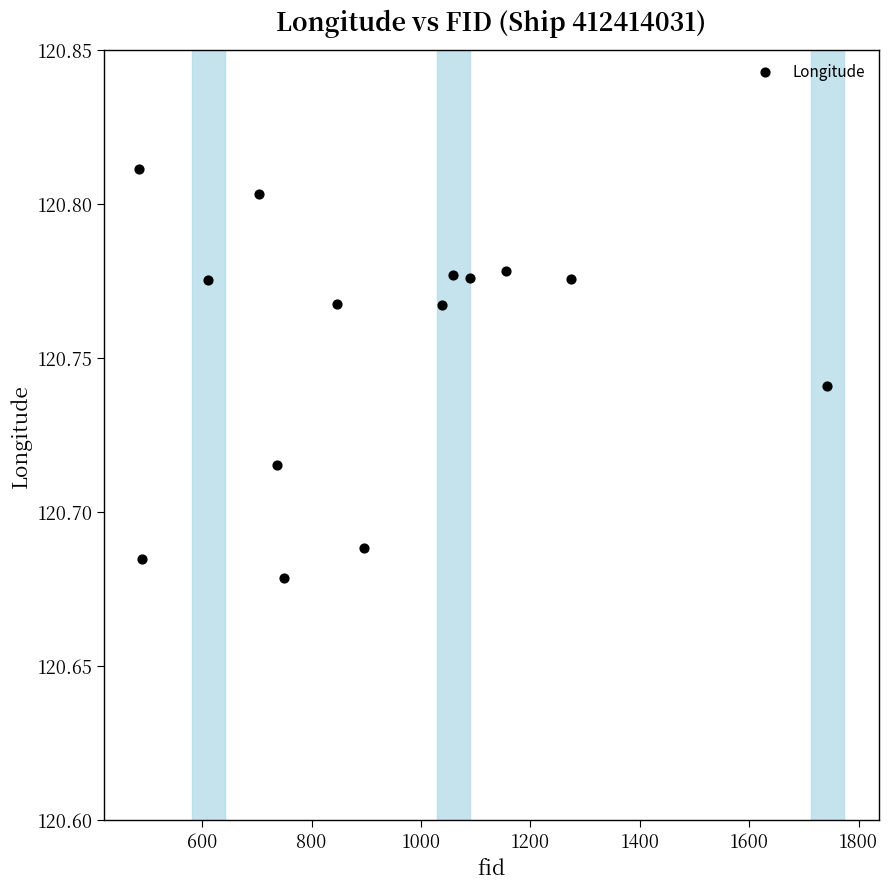

What is the range of X values (max minus min)?

1258.0